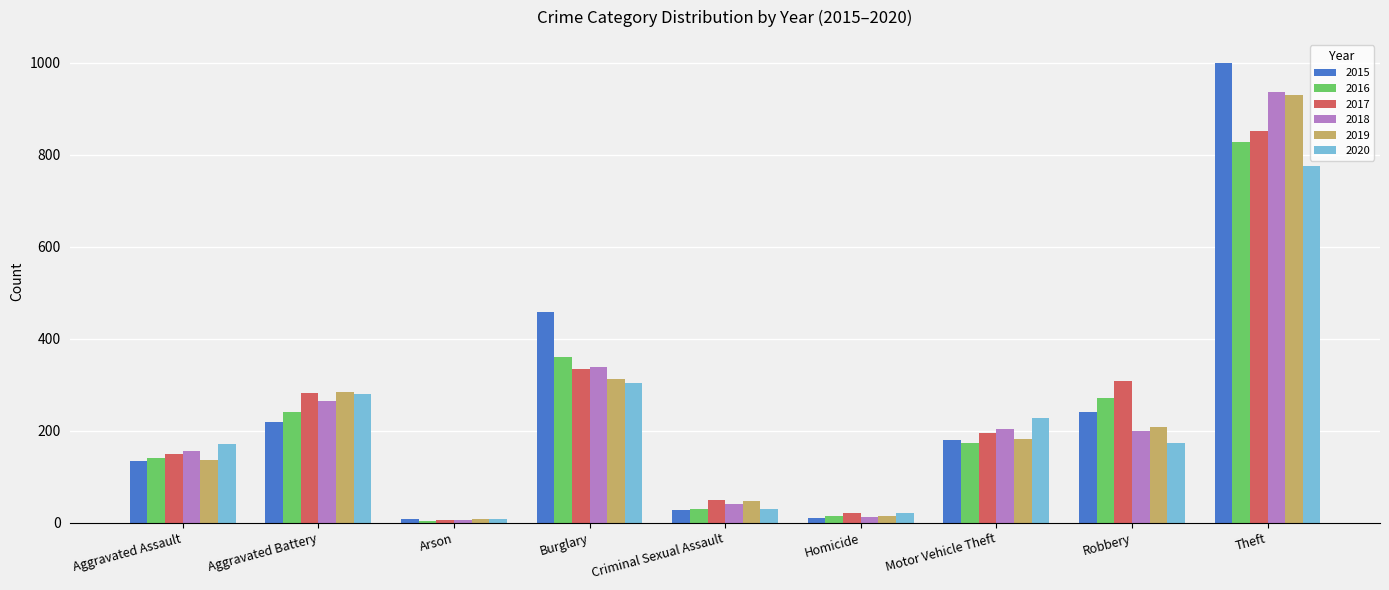

What is the spread (max minus min) of values at Aggravated Assault?

37